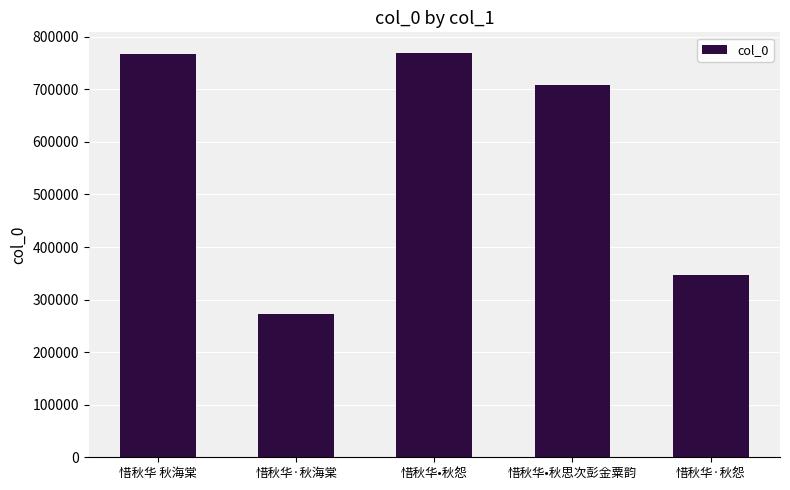

What is the difference between the second highest and second lowest values?

419516